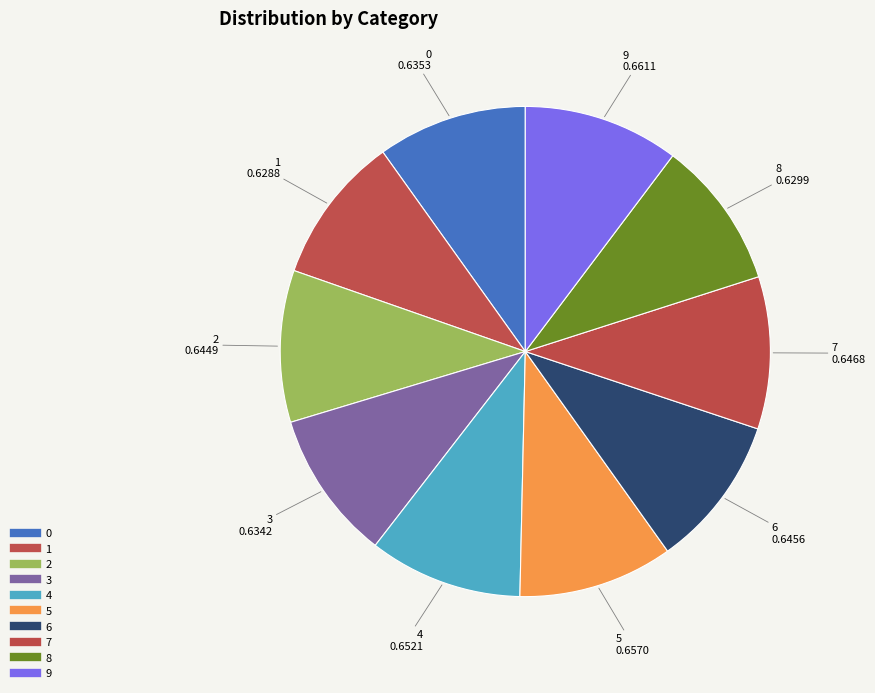

Which slice is the smallest?

1